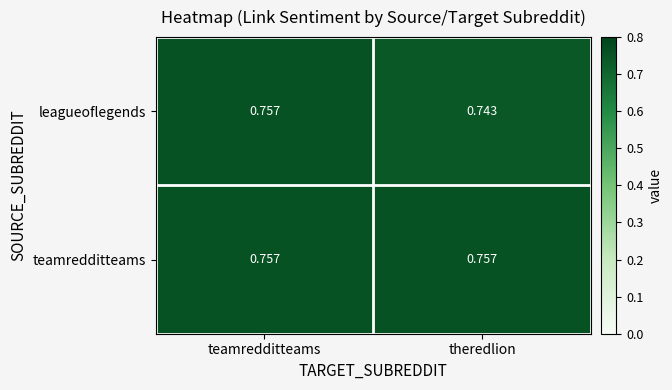

Between teamredditteams and theredlion, which series saw the biggest shift?

leagueoflegends